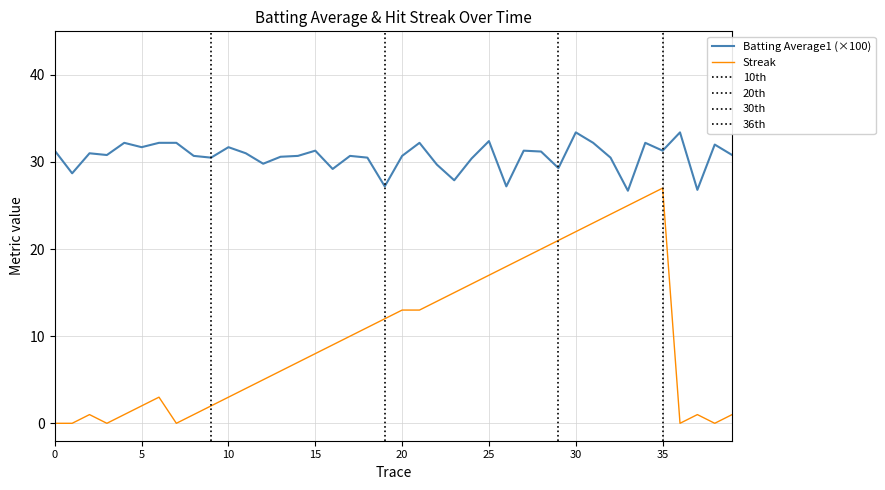

What is the minimum value for Batting Average1 (×100)?

26.7